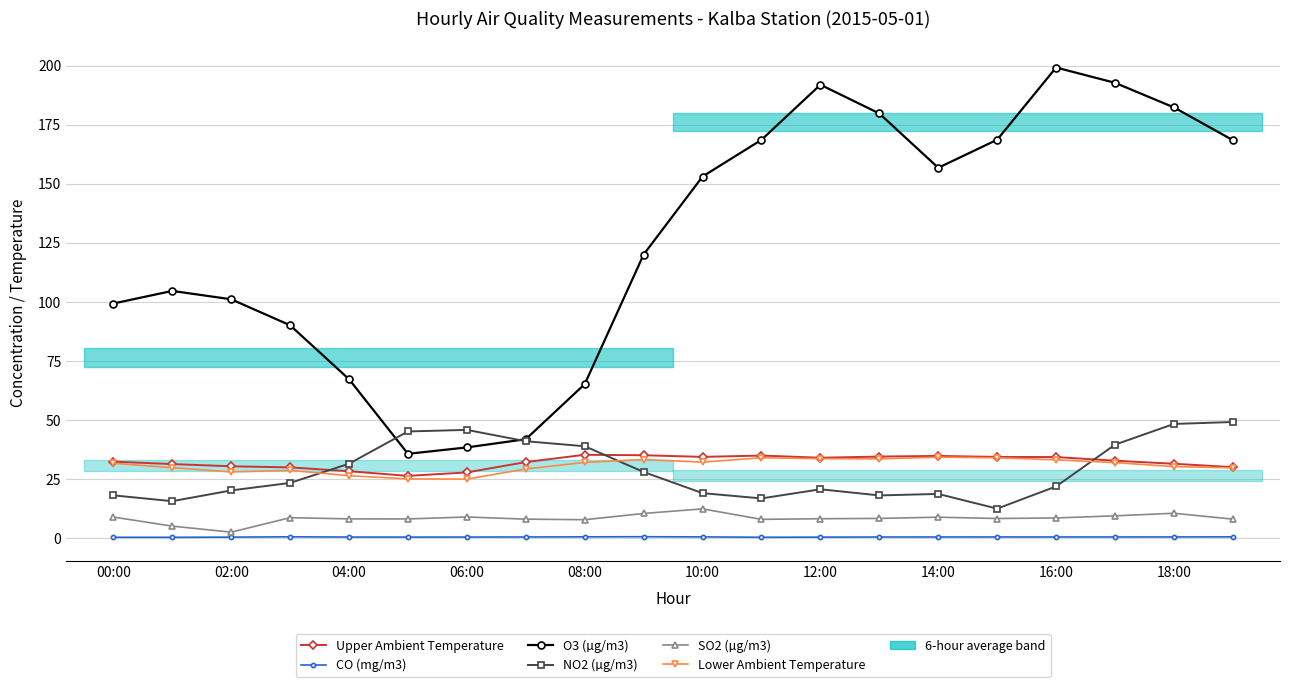

How many series are shown in this chart?

6